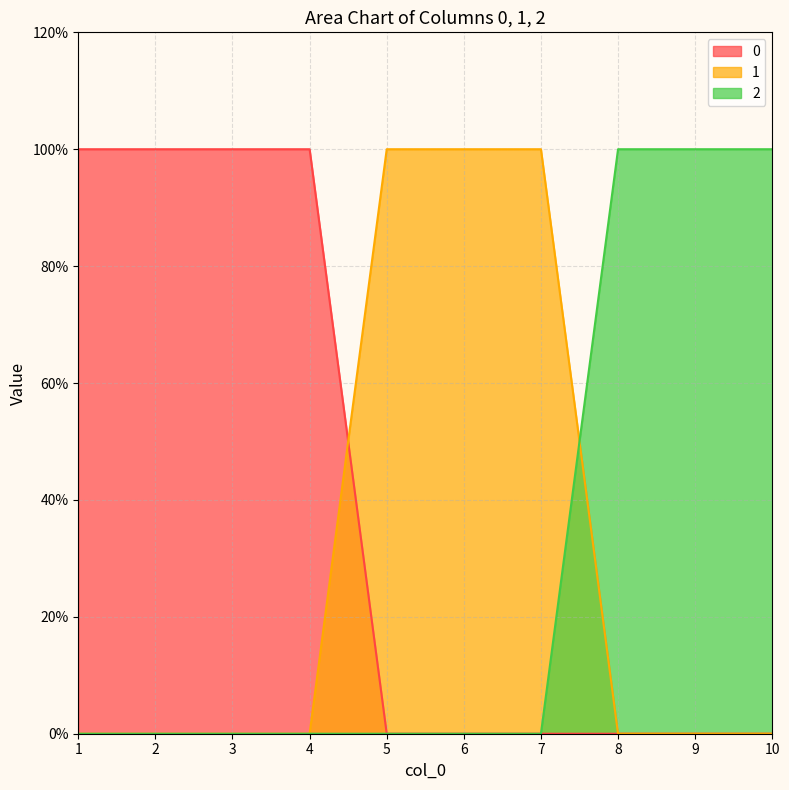

How many intersections are there between 1 and 0?

1